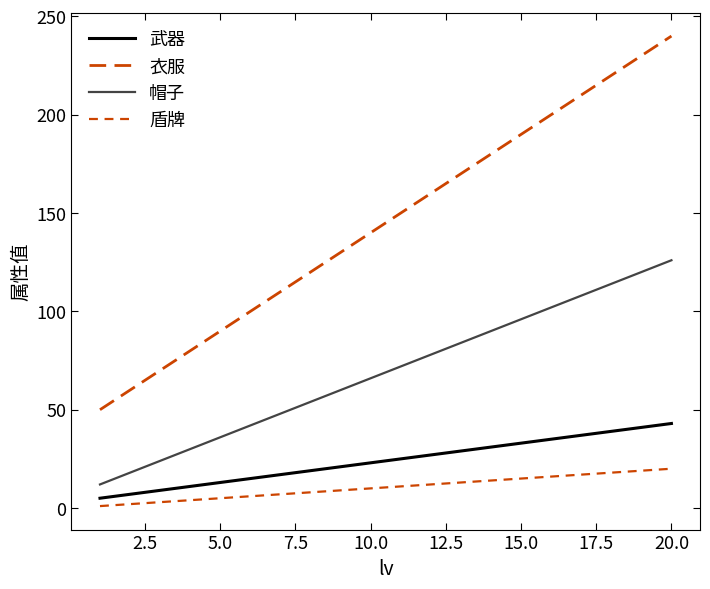

What is the label of the 18th point from the right?

5.0